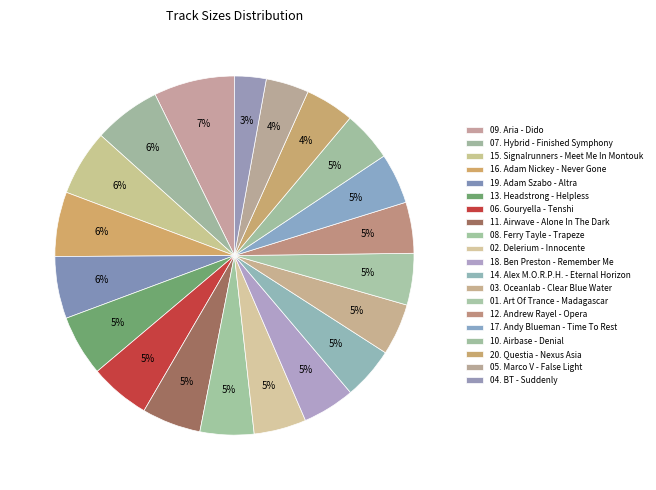

How many slices are in this pie chart?

20